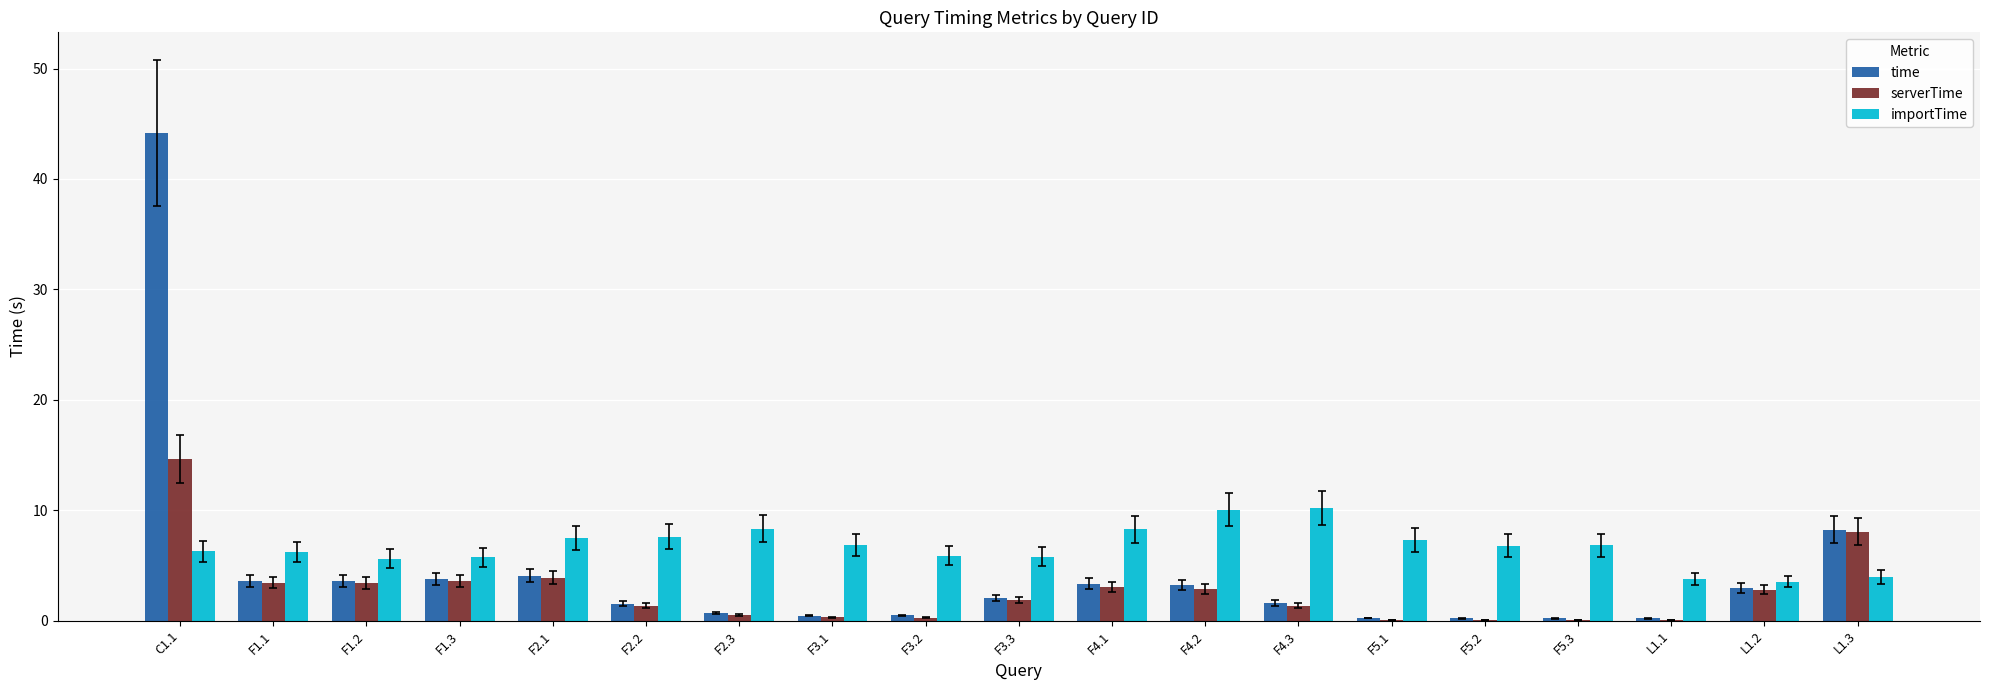

Which series has the largest total across all categories?

importTime